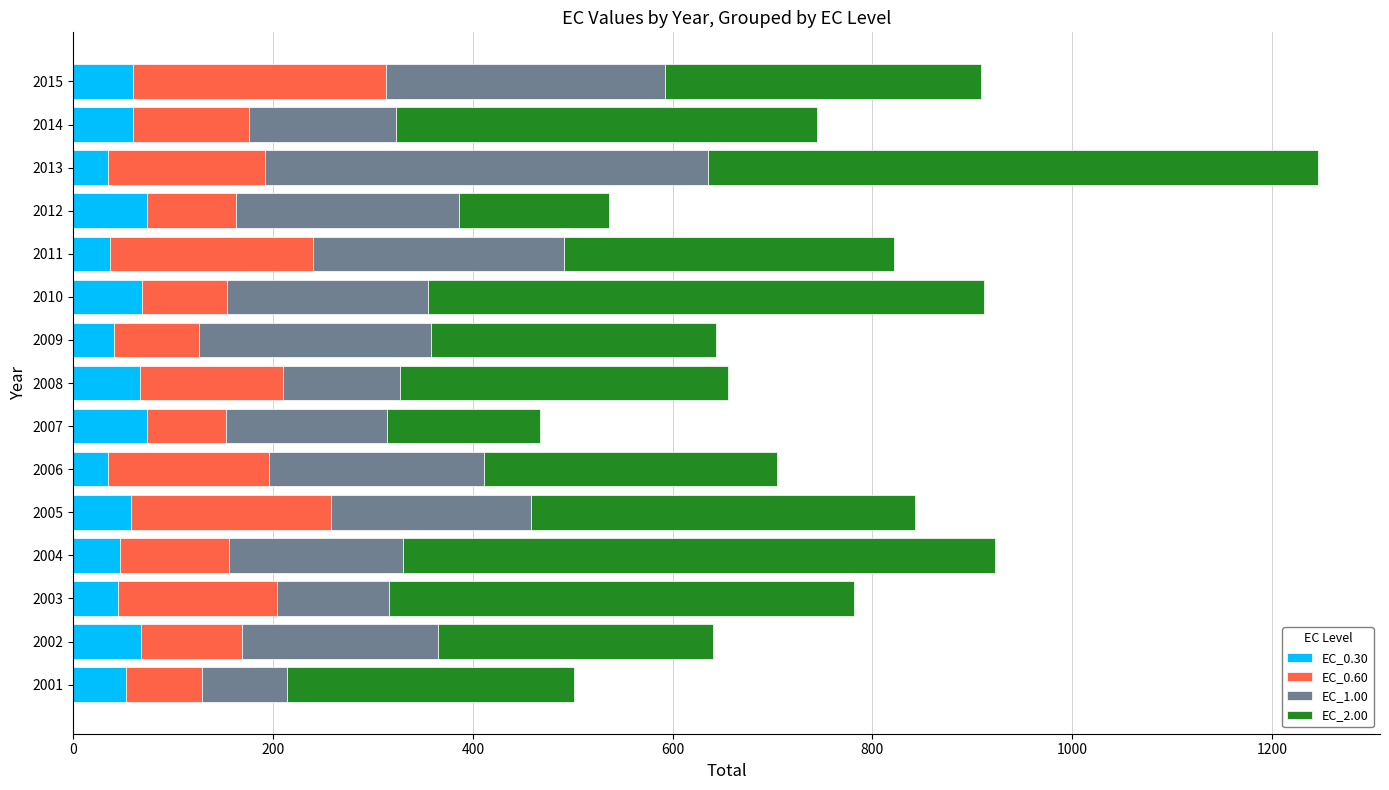

What is the difference between the second highest and minimum values in the EC_0.30 series?

39.1